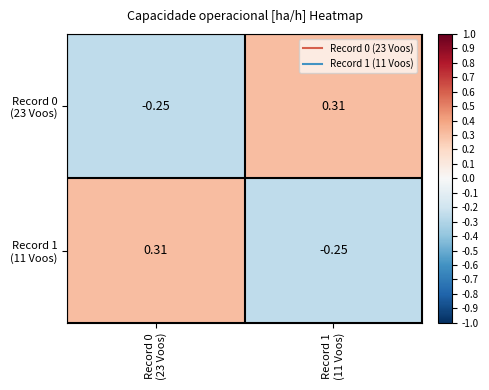

Which label corresponds to the largest value in the chart?

Record 1
(11 Voos)